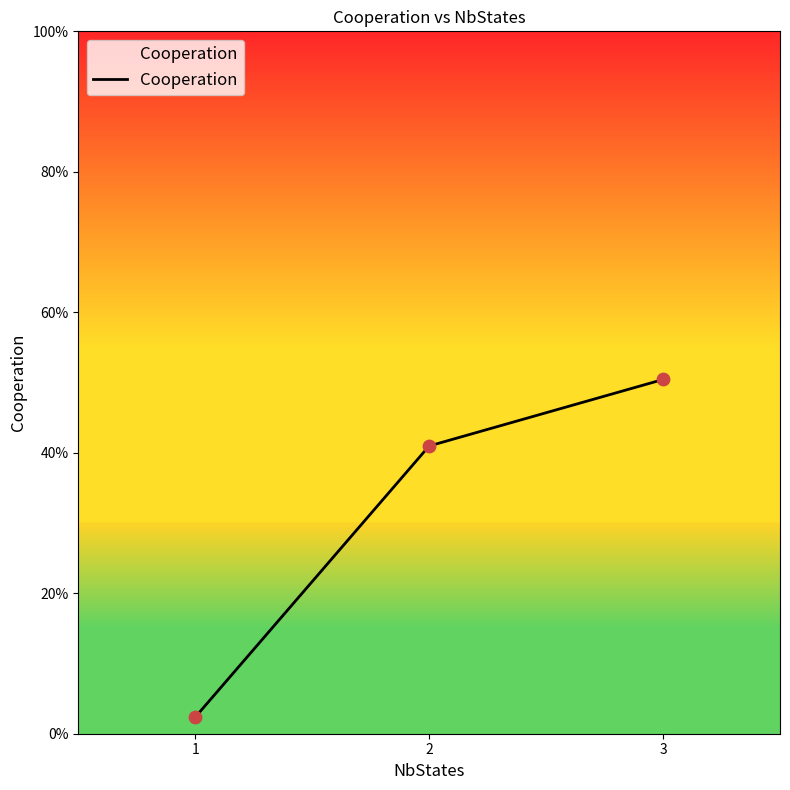

Does the chart have visible grid lines?

No